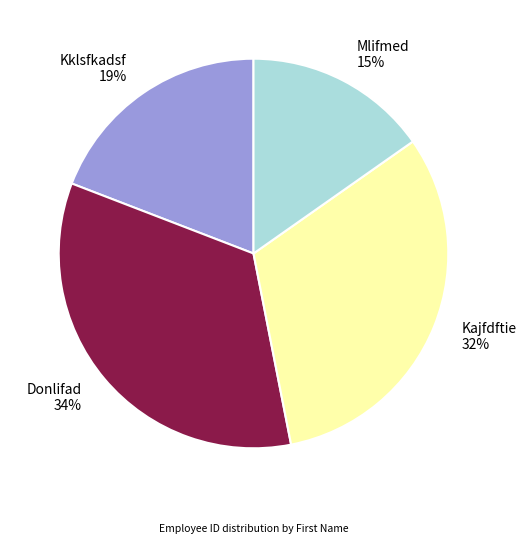

Which category has the smallest portion of the pie?

Mlifmed